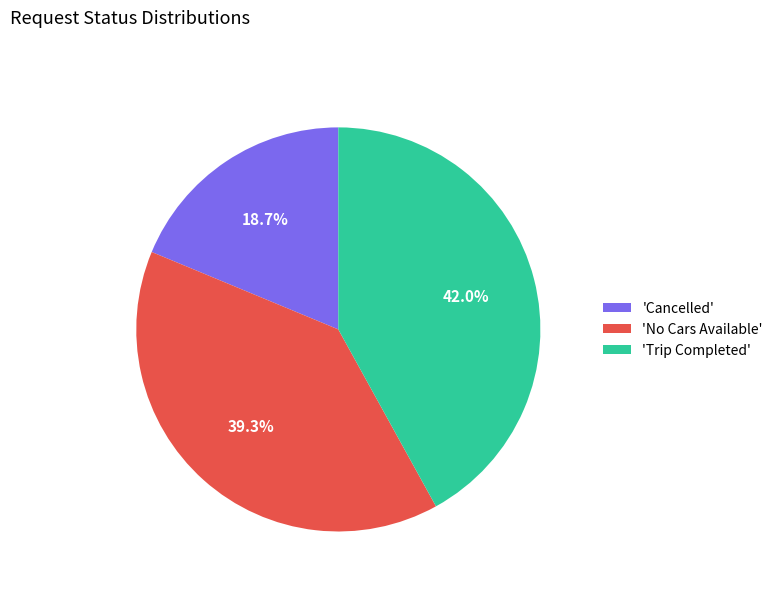

What is the largest slice in the pie chart?

'Trip Completed'